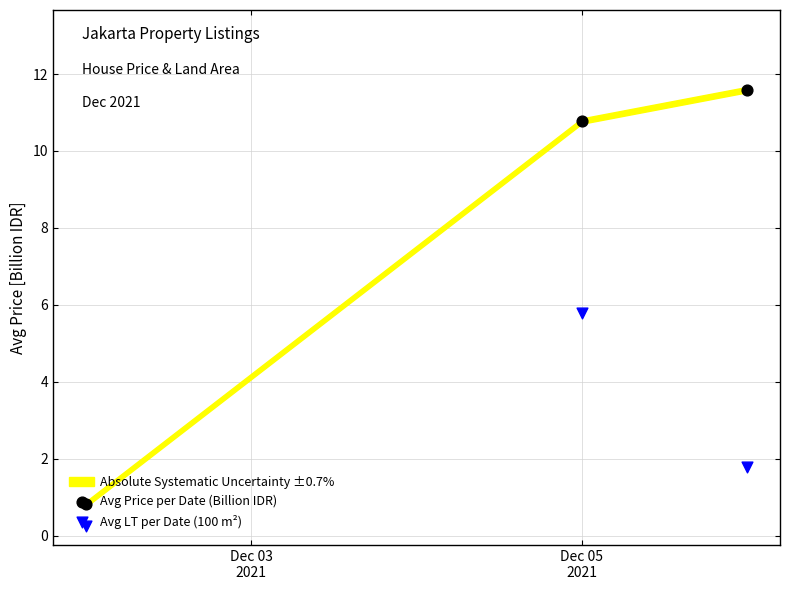

Which series reaches the minimum Y coordinate?

Avg LT per Date (100 m²)